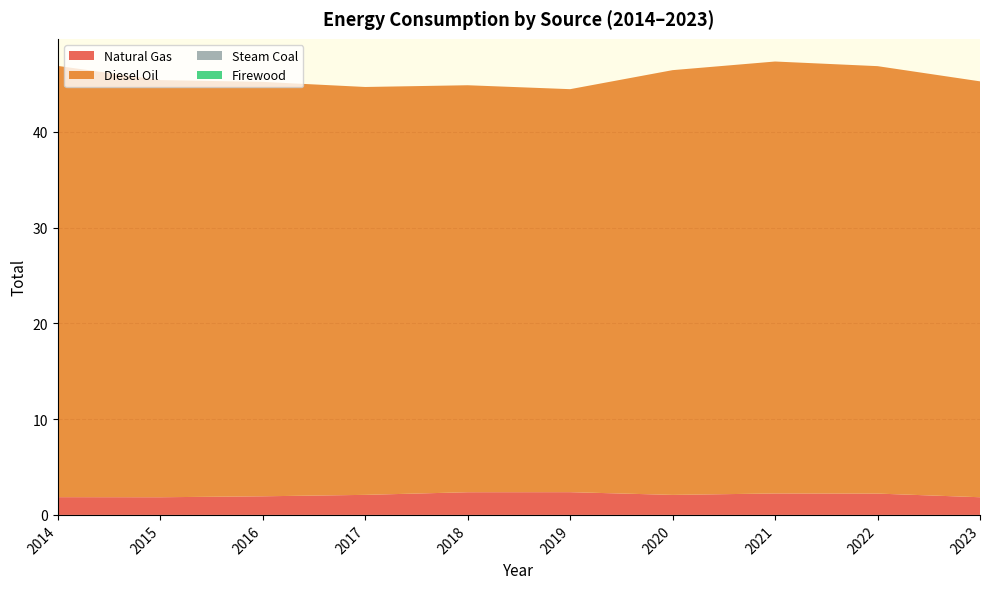

Reading left to right, list all the values displayed in this chart.

Natural Gas: 2014=1.9	2015=1.8	2016=1.9	2017=2.1	2018=2.4	2019=2.4	2020=2.1	2021=2.2	2022=2.2	2023=1.8
Diesel Oil: 2014=45.0	2015=43.6	2016=43.3	2017=42.6	2018=42.5	2019=42.1	2020=44.3	2021=45.1	2022=44.6	2023=43.4
Steam Coal: 2014=0.0	2015=0.0	2016=0.0	2017=0.0	2018=0.0	2019=0.0	2020=0.0	2021=0.0	2022=0.0	2023=0.0
Firewood: 2014=0.0	2015=0.0	2016=0.0	2017=0.0	2018=0.0	2019=0.0	2020=0.0	2021=0.0	2022=0.0	2023=0.0